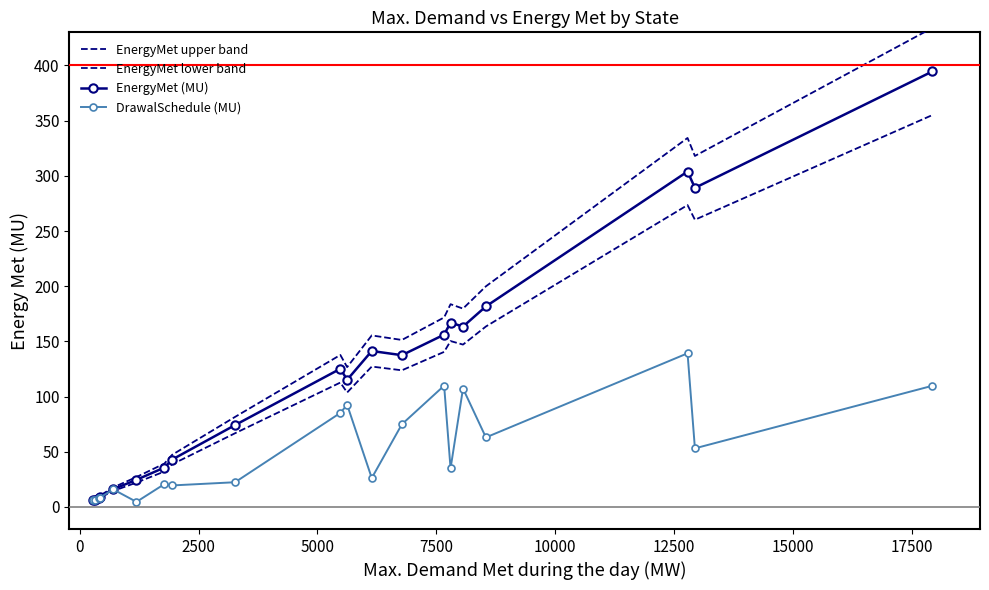

True or false: EnergyMet lower band and EnergyMet (MU) cross at least once.

False